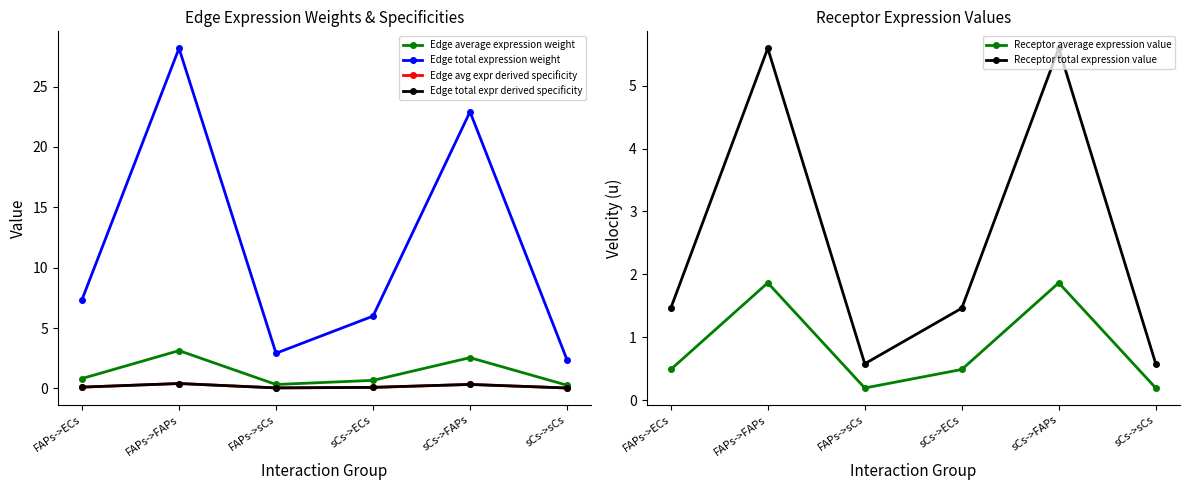

At which category does Edge total expr derived specificity reach its first local valley?

FAPs->sCs